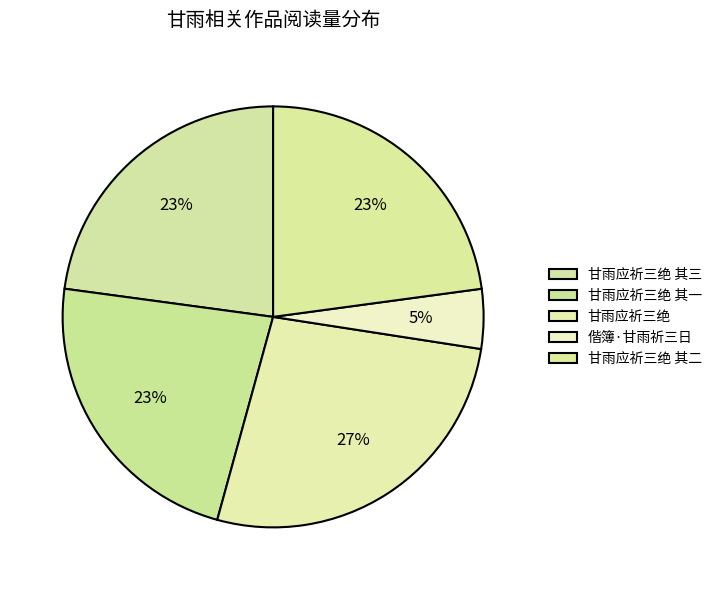

How many segments does this pie chart have?

5